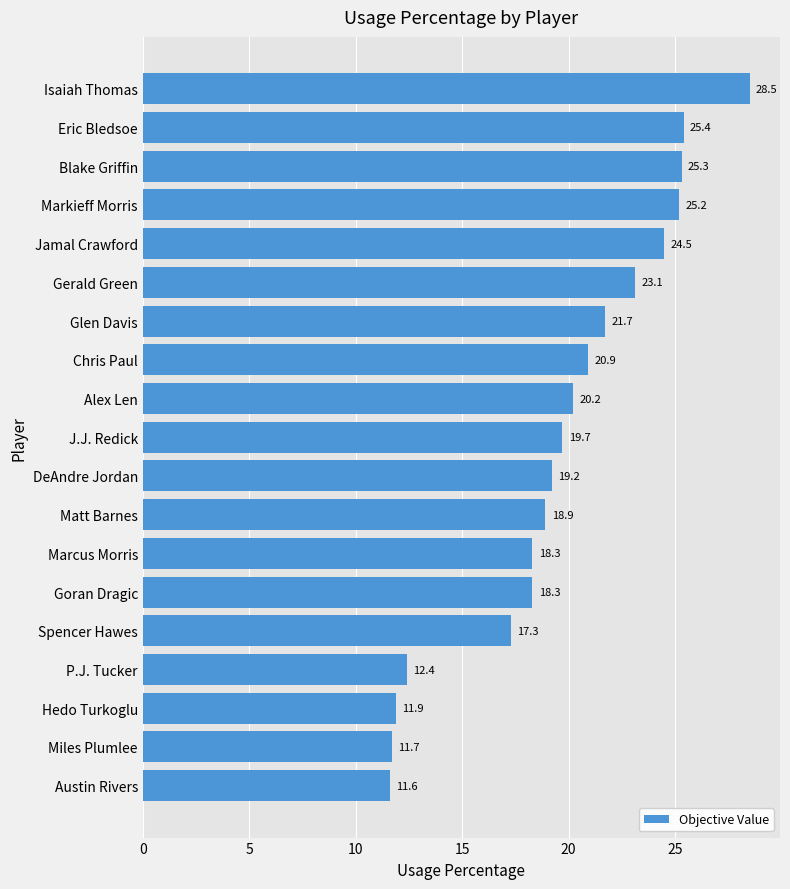

What is the sum of all values?

374.1